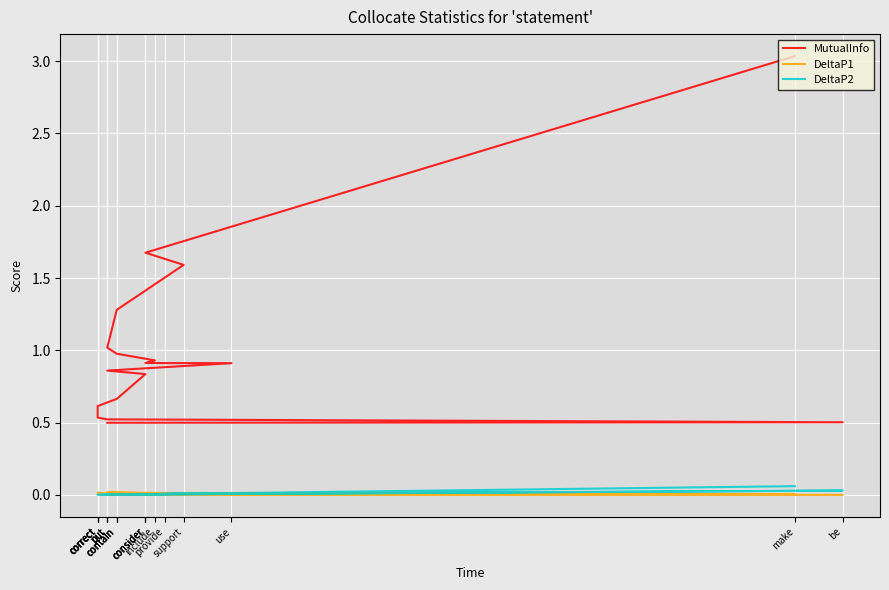

Is this an area chart (filled region under the line)?

No